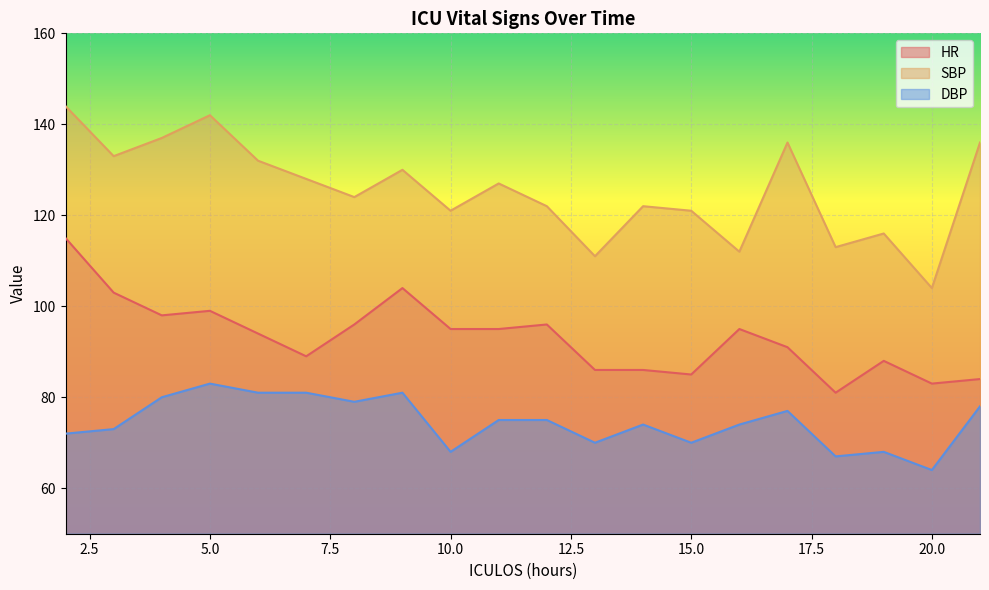

Which category has the lowest value in the SBP series?

20.0